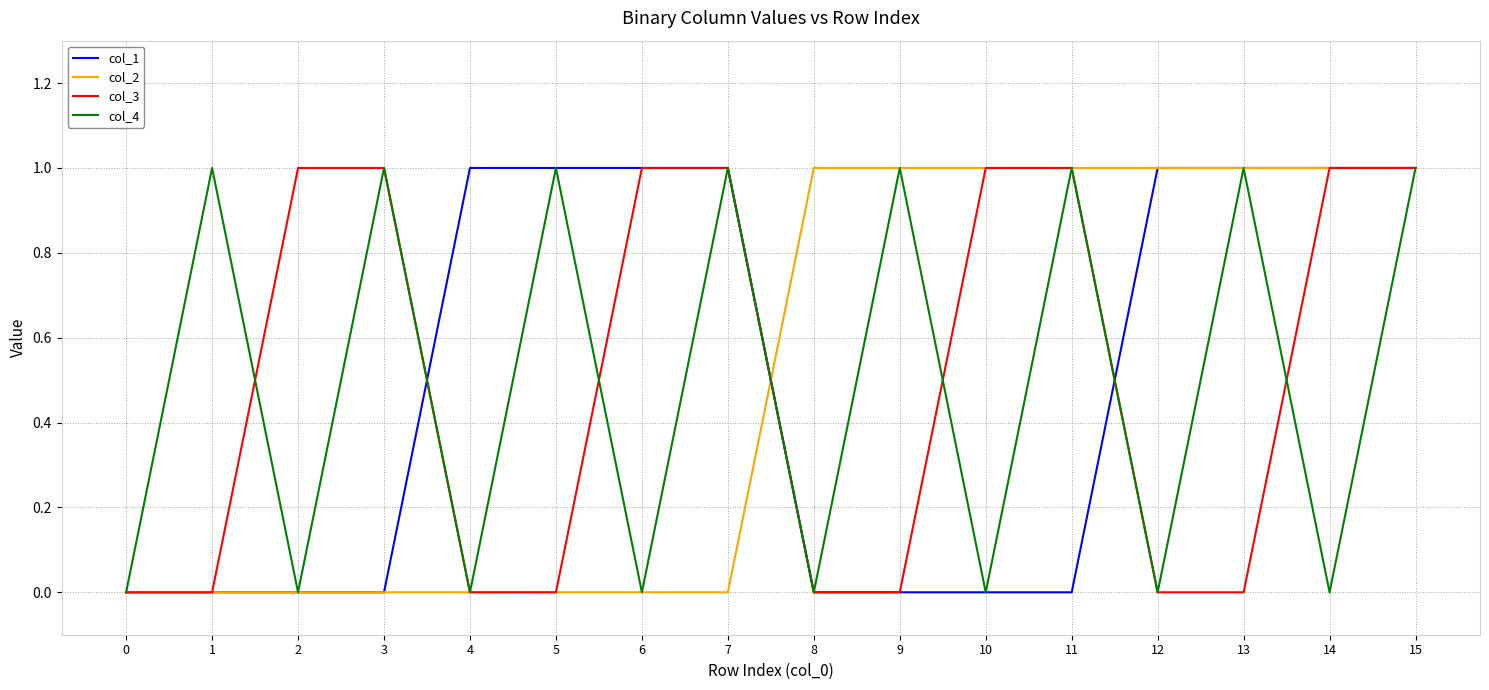

True or false: col_4 has a value of 1 at 15.

True